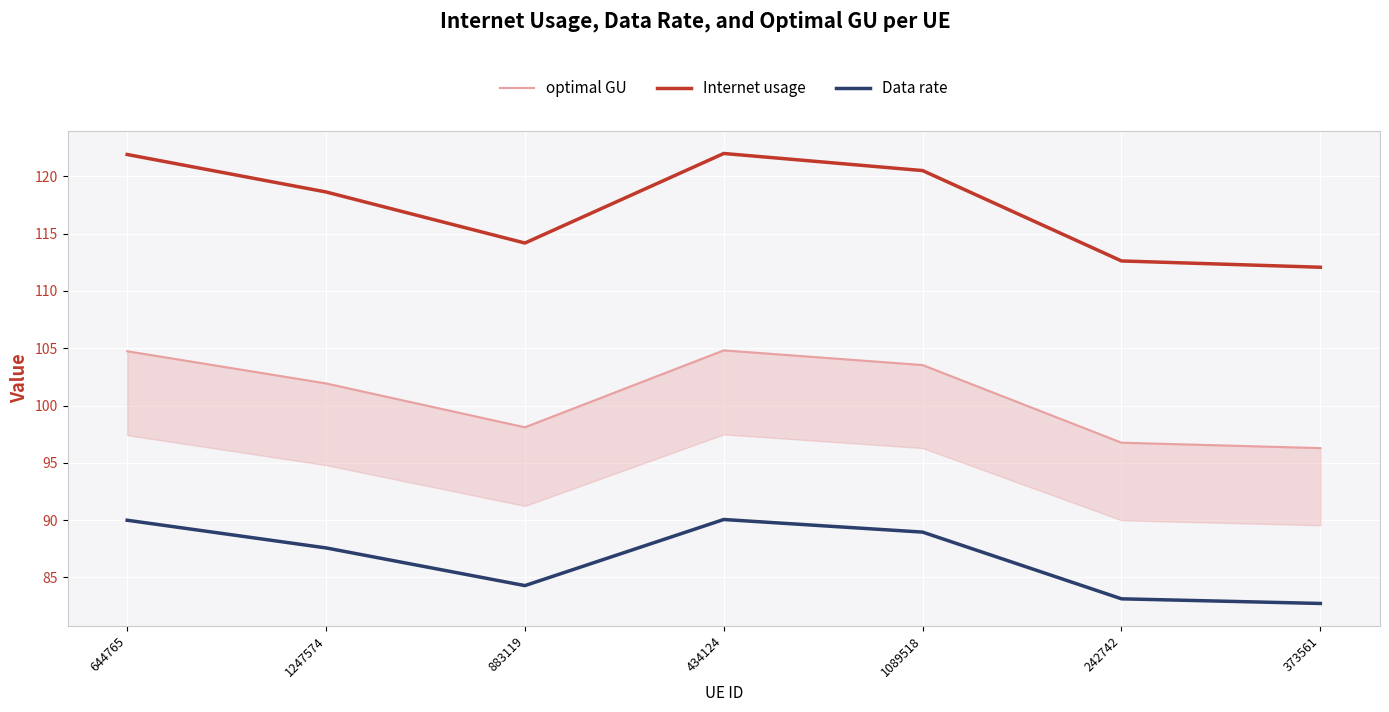

True or false: optimal GU and Data rate intersect in this chart.

False